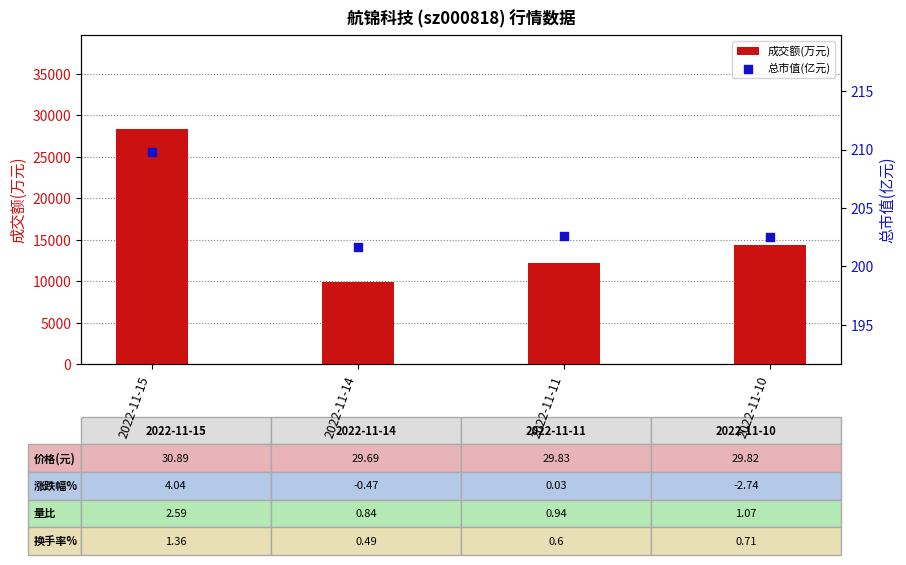

At how many categories does at least one series exceed 27587?

1